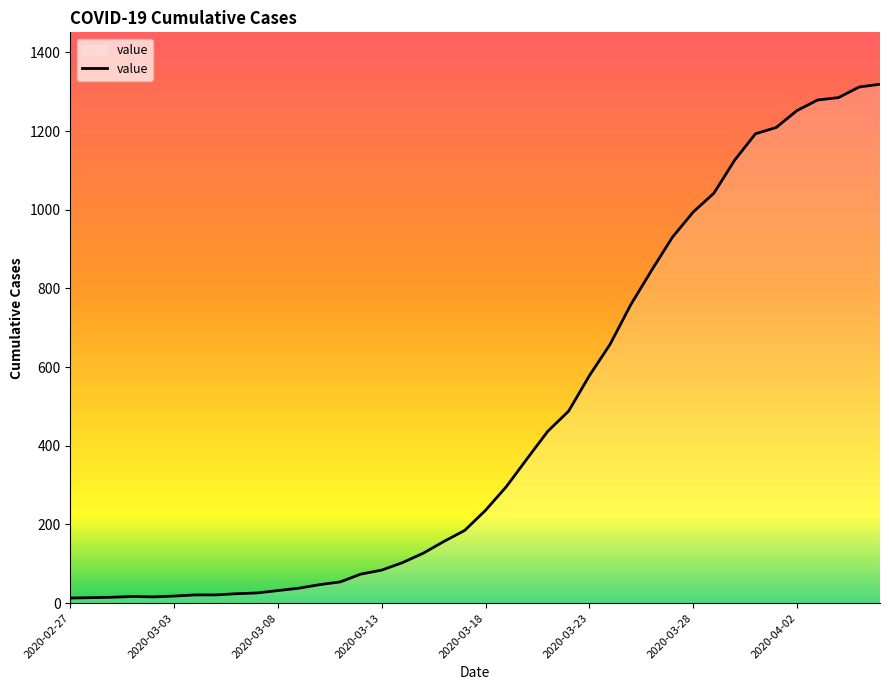

What is the greatest value displayed?

1319